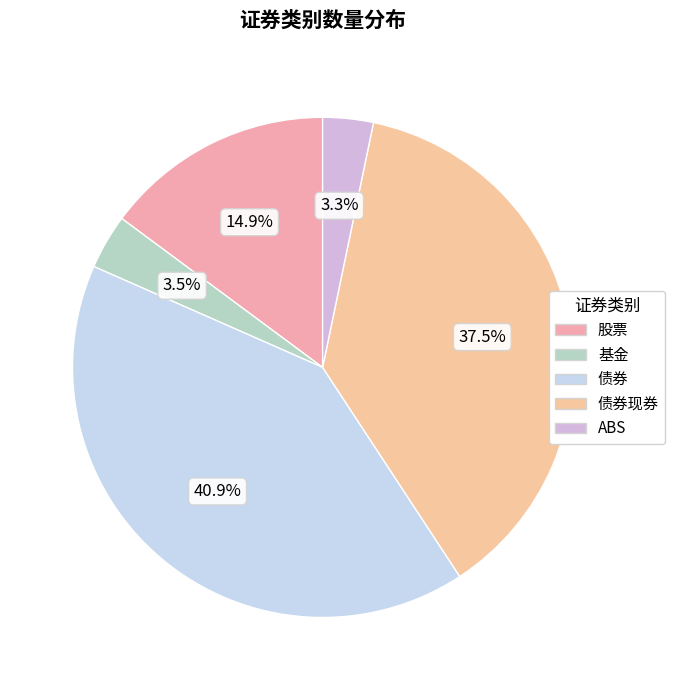

To the nearest percent, what percentage of the pie is 债券?

41%